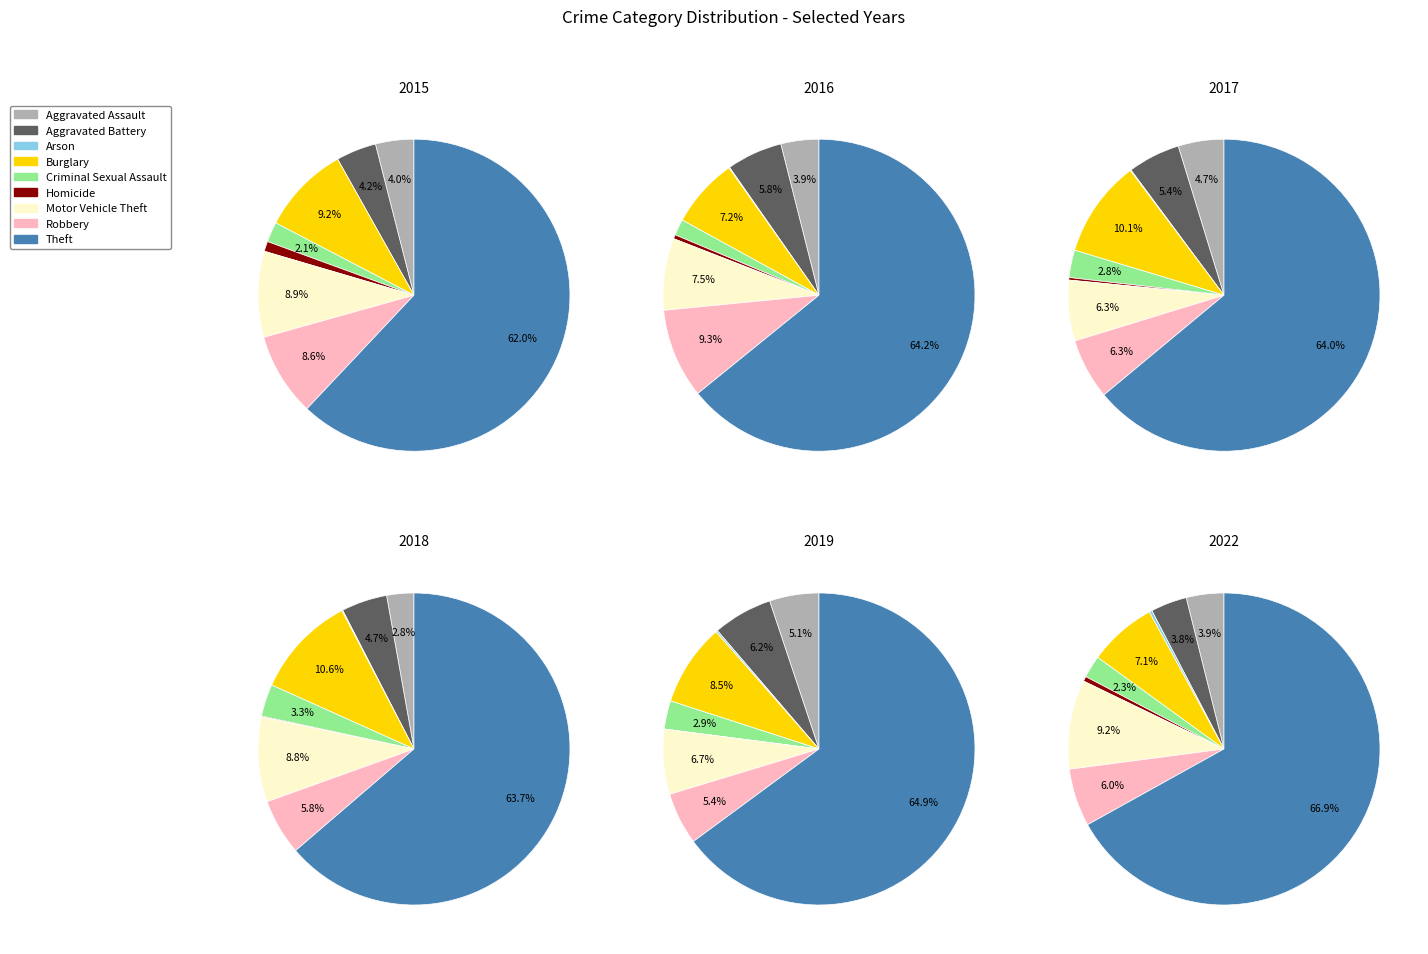

What is the largest slice in the pie chart?

Theft